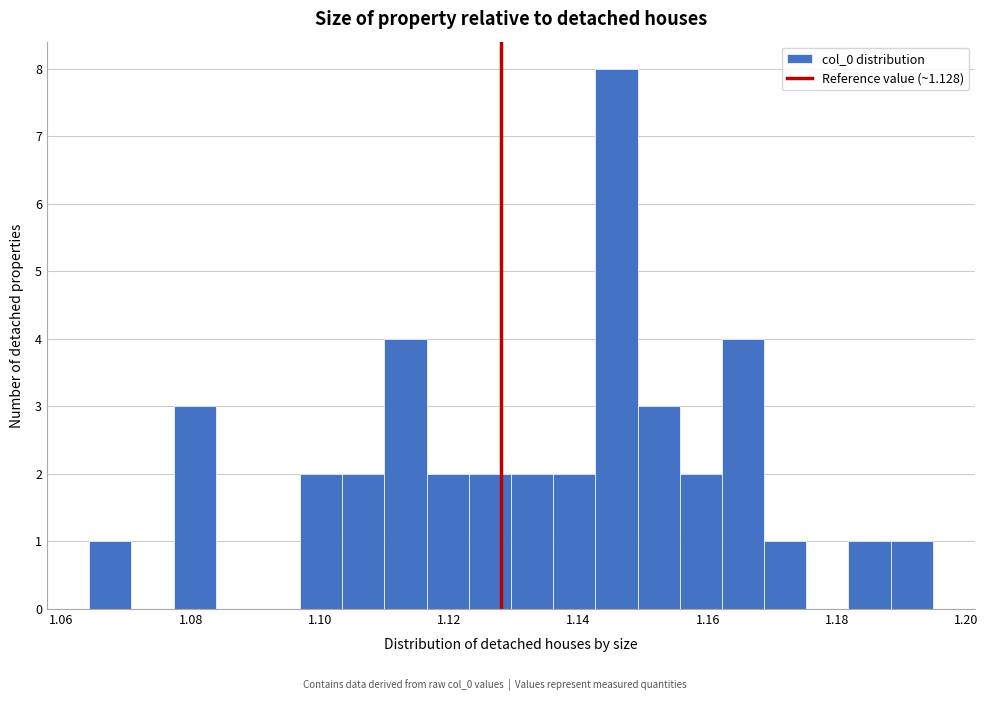

Read against the x-axis, roughly where is the centre of the tallest bar?

1.146